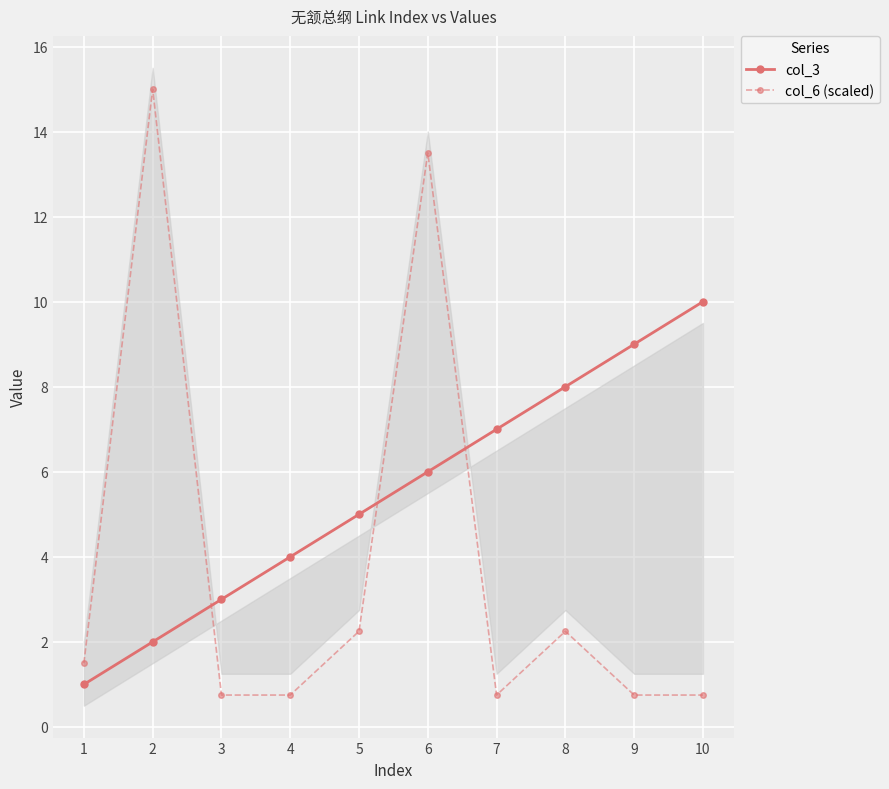

Reading left to right, transcribe all the data shown in this chart.

col_3: 1.0	2.0	3.0	4.0	5.0	6.0	7.0	8.0	9.0	10.0
col_6 (scaled): 1.5	15.0	0.8	0.8	2.2	13.5	0.8	2.2	0.8	0.8